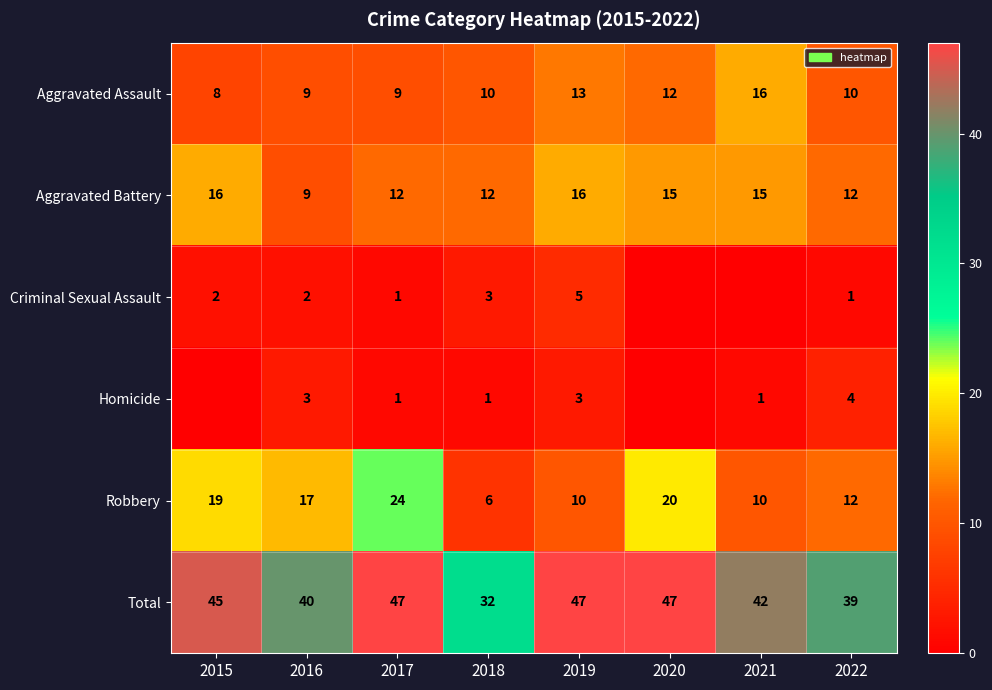

What is the sum of the Robbery values at 2021 and 2022?

22